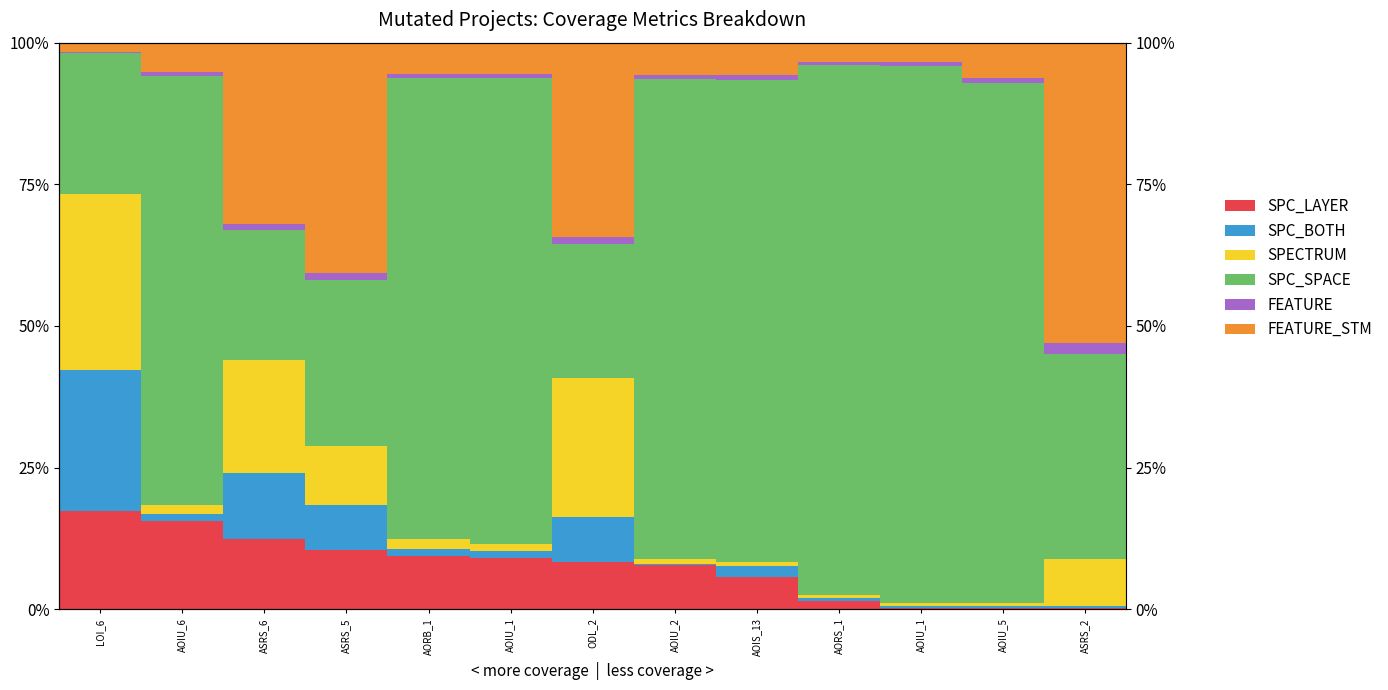

Which series changed the most between AOIU_2 and AORS_1?

SPC_SPACE